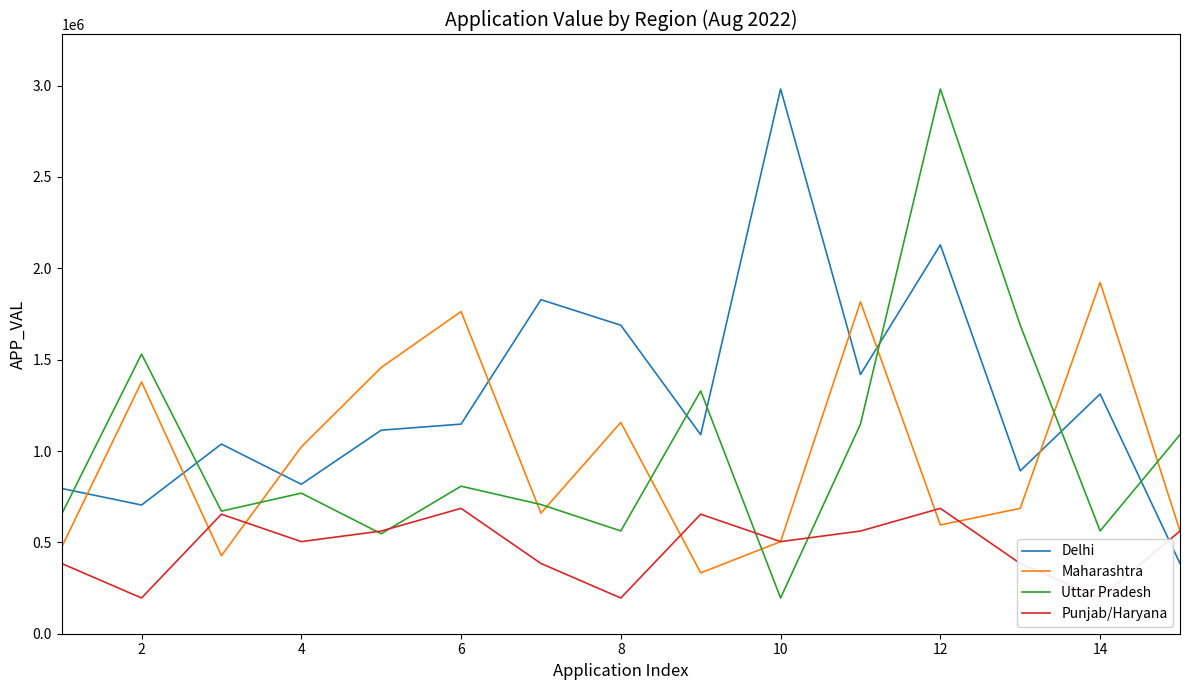

What are all the series names shown in the legend?

Delhi, Maharashtra, Uttar Pradesh, Punjab/Haryana